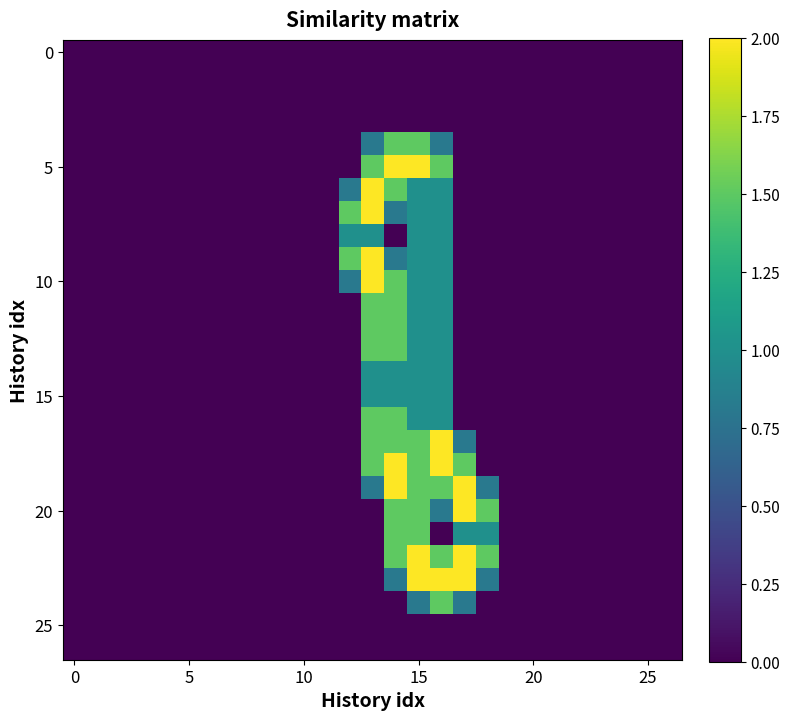

At how many categories does at least one series exceed 0?

7